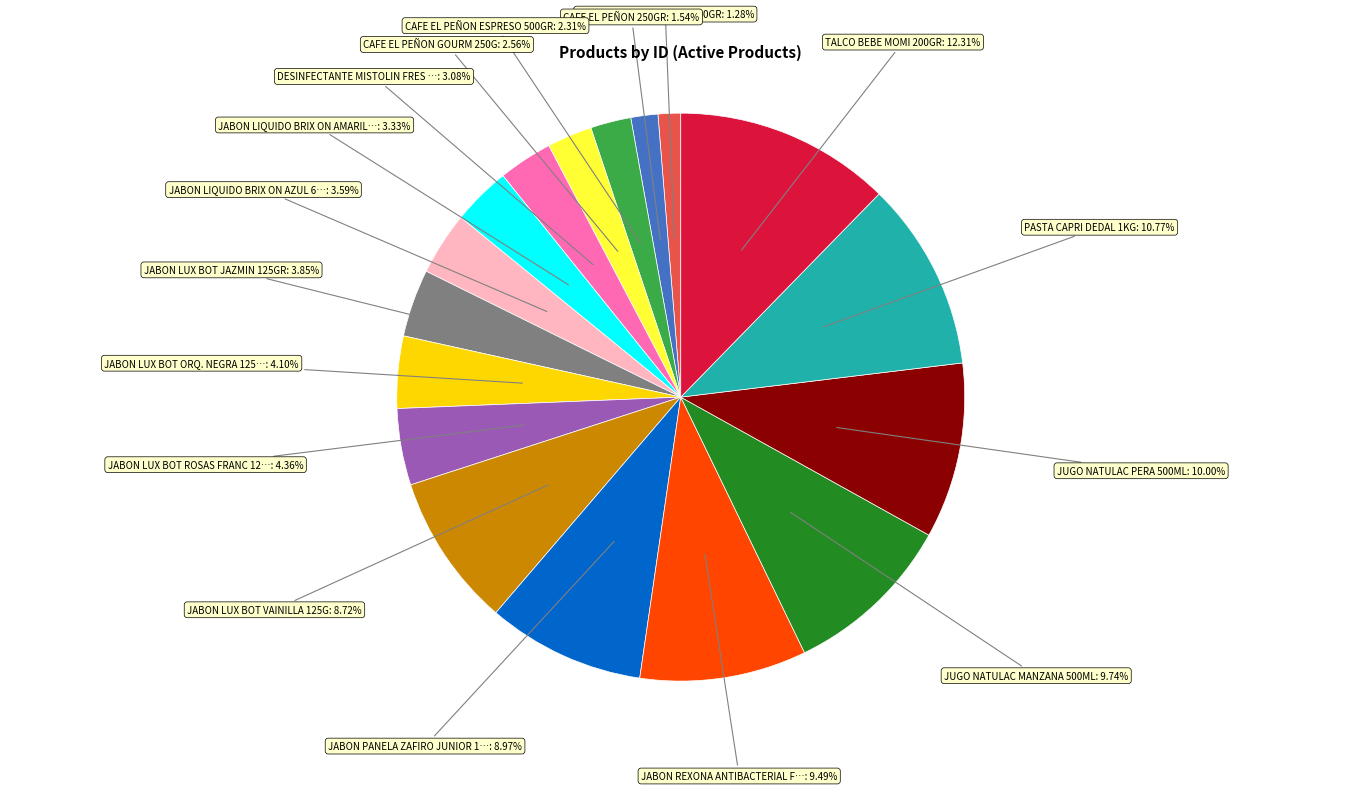

Count the number of slices in the pie.

17